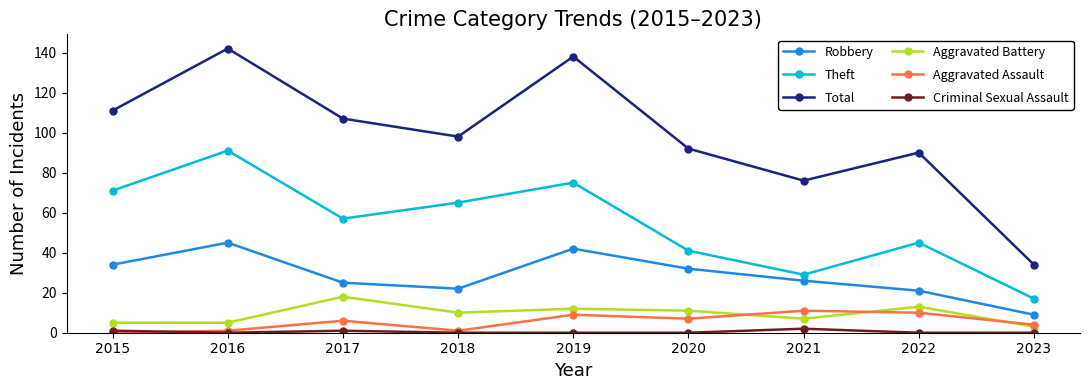

Which series changed the most between 2017 and 2021?

Total